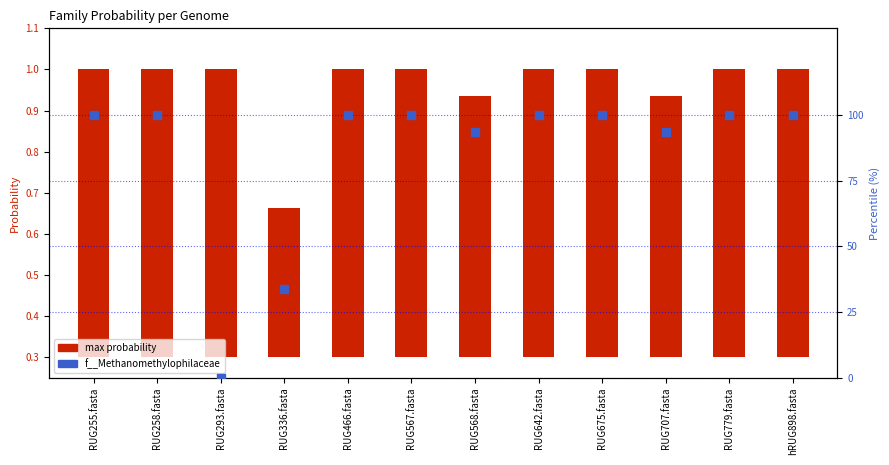

Which has a higher value, RUG466.fasta or RUG336.fasta?

RUG466.fasta